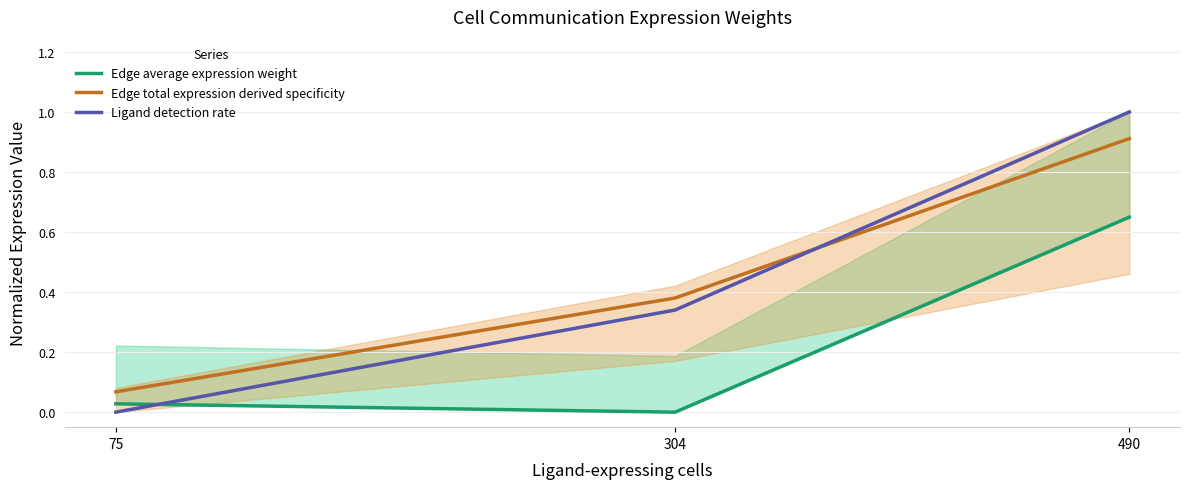

What is the spread (max minus min) of values at 490?

0.4